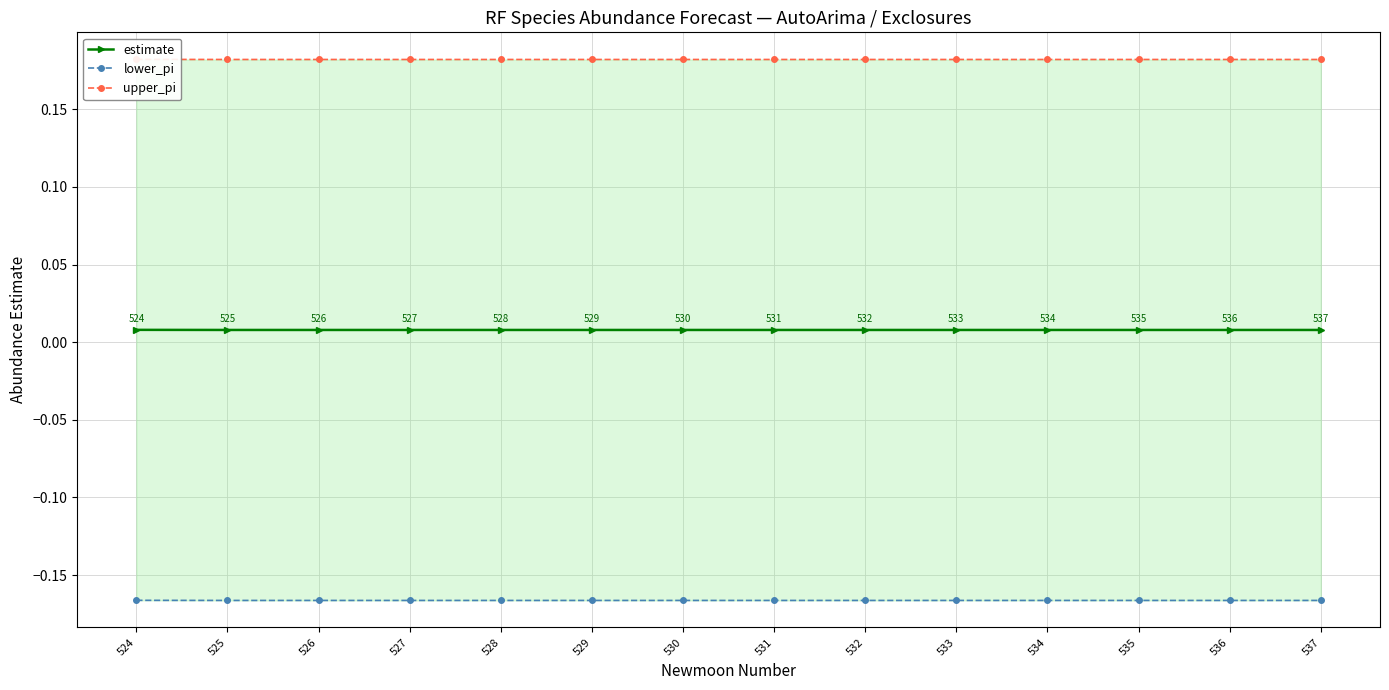

True or false: upper_pi has a value of 0.2 at 526.

True